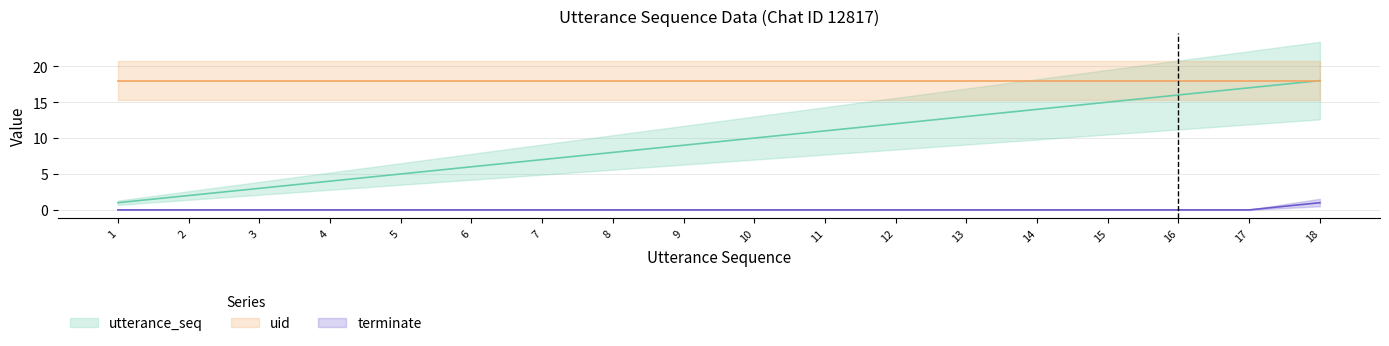

Does the chart have visible grid lines?

Yes